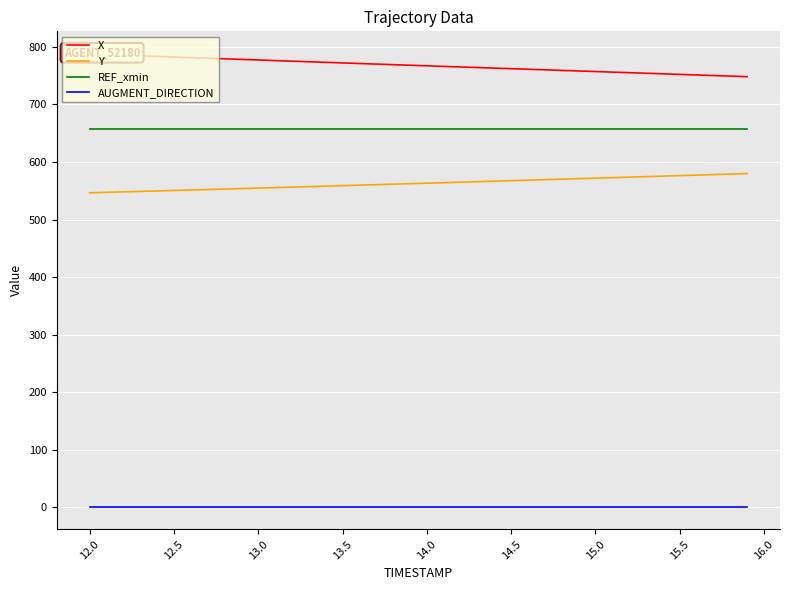

True or false: Y and AUGMENT_DIRECTION intersect in this chart.

False